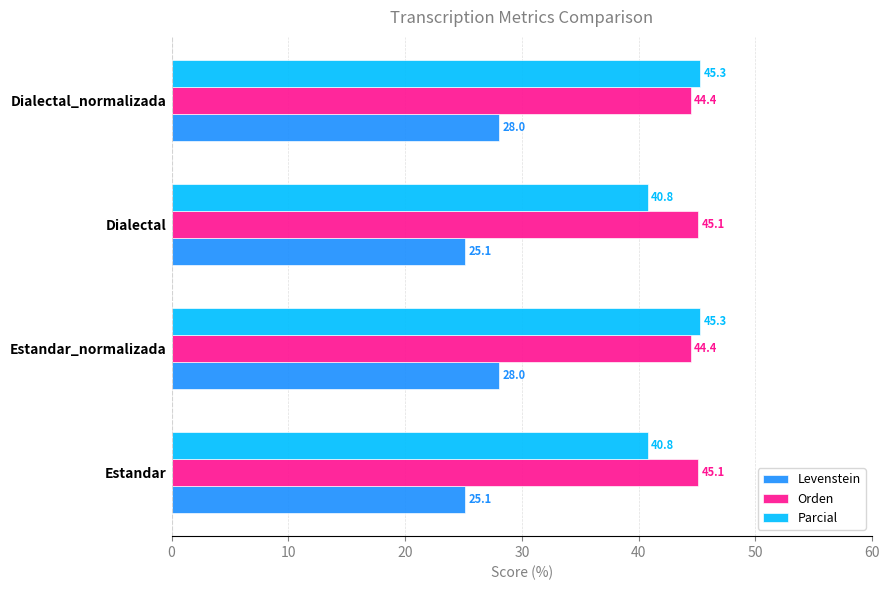

True or false: Levenstein has a value of 42.8 at Dialectal_normalizada.

False